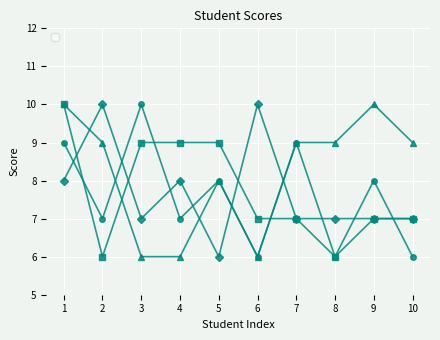

What are all the series names shown in the legend?

_1, _2, _3, _4